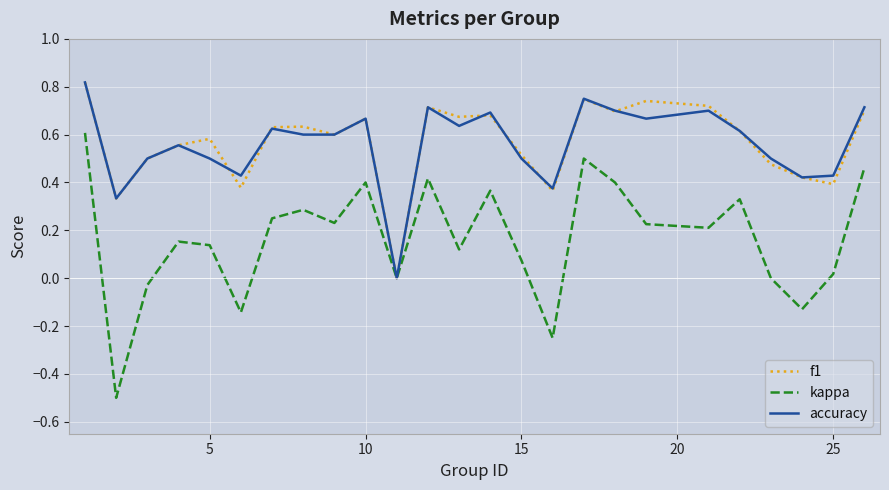

Which series has the largest range (max minus min)?

kappa